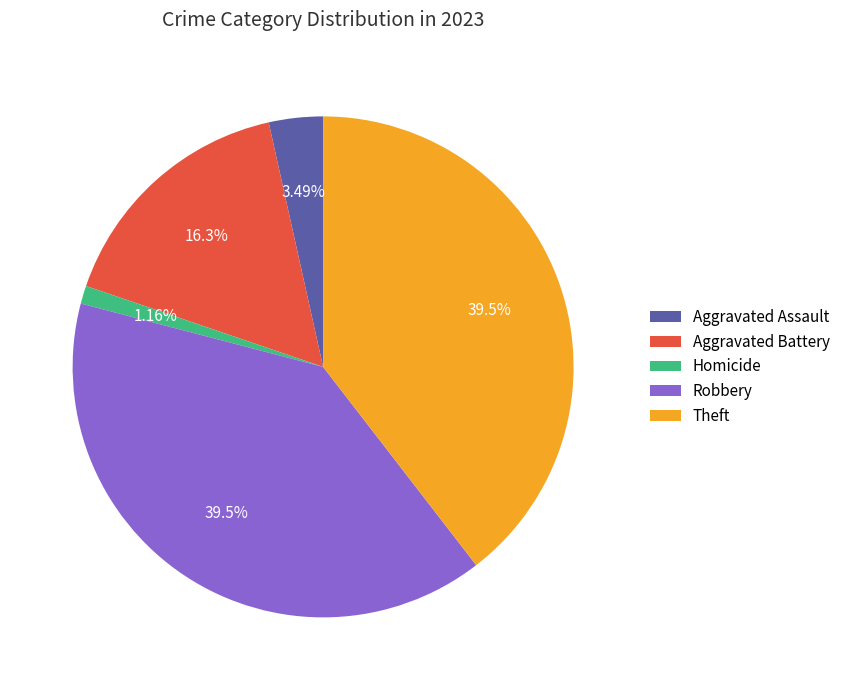

Is there a majority slice in this chart?

No